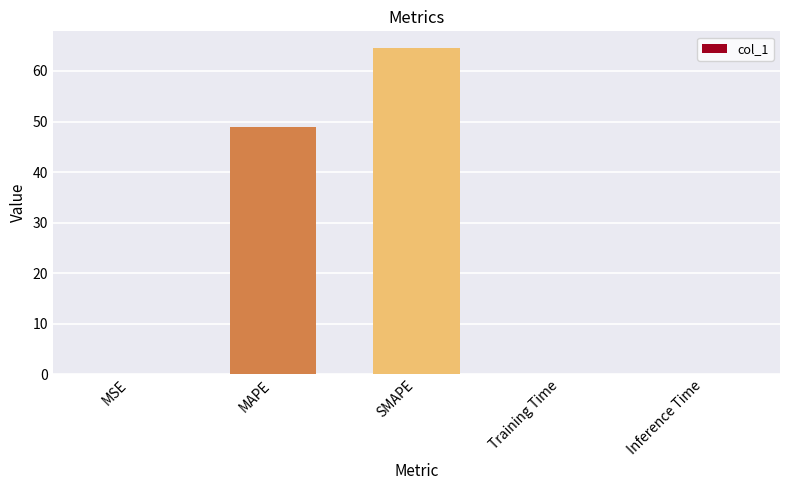

What is the approximate value at SMAPE?

64.6